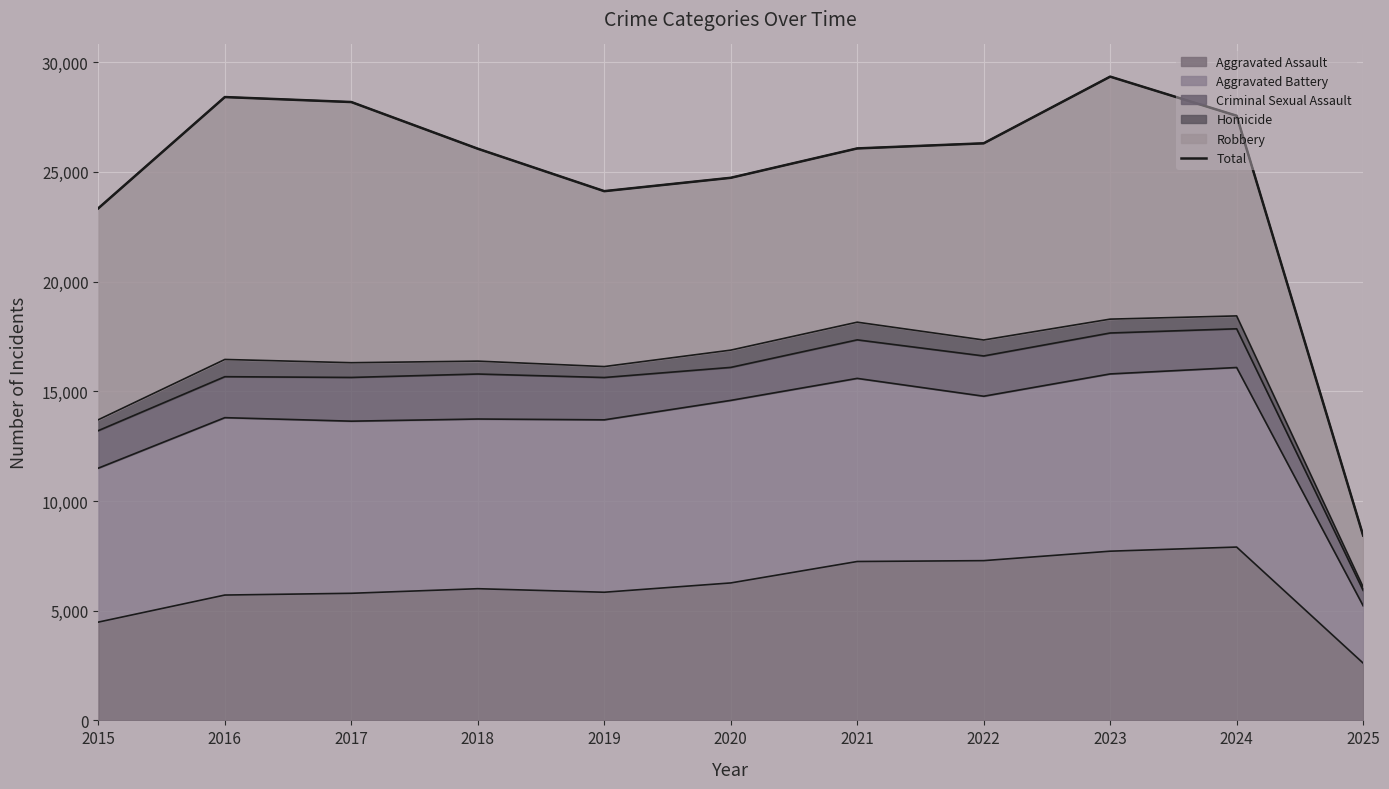

Reading left to right, extract all data points from this chart.

2015=23342	2016=28411	2017=28184	2018=26056	2019=24122	2020=24731	2021=26070	2022=26303	2023=29342	2024=27558	2025=8426